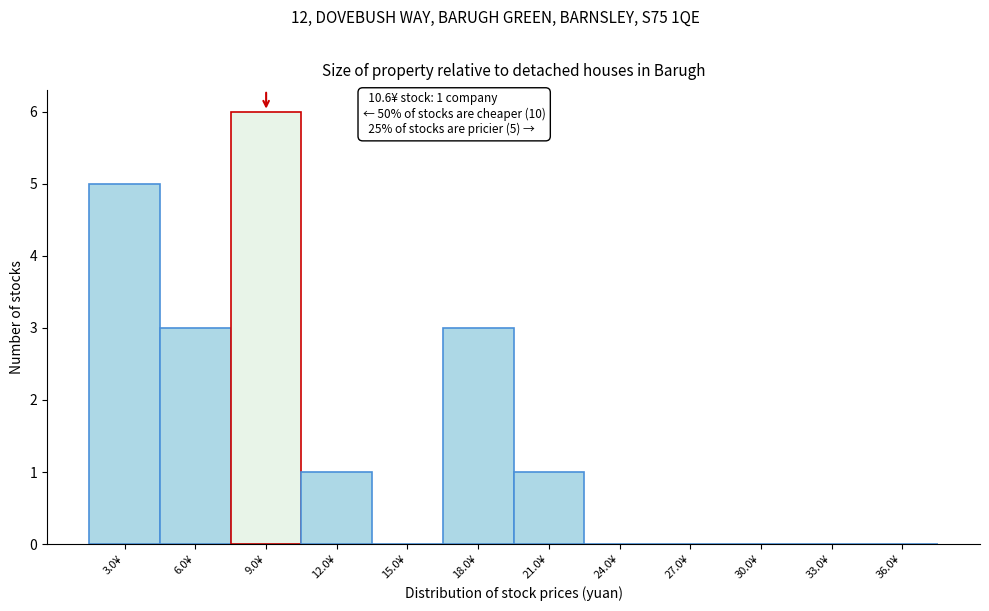

Reading right to left, what are all the values shown in this chart?

36.0¥=0	33.0¥=0	30.0¥=0	27.0¥=0	24.0¥=0	21.0¥=1	18.0¥=3	15.0¥=0	12.0¥=1	9.0¥=6	6.0¥=3	3.0¥=5